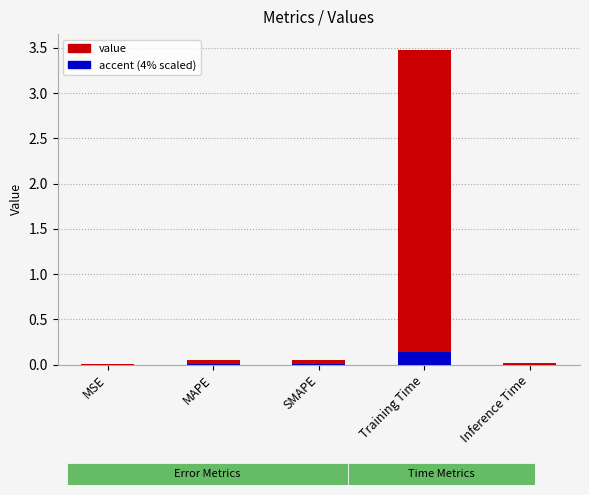

List the labels in order of value, smallest first.

MSE, Inference Time, MAPE, SMAPE, Training Time